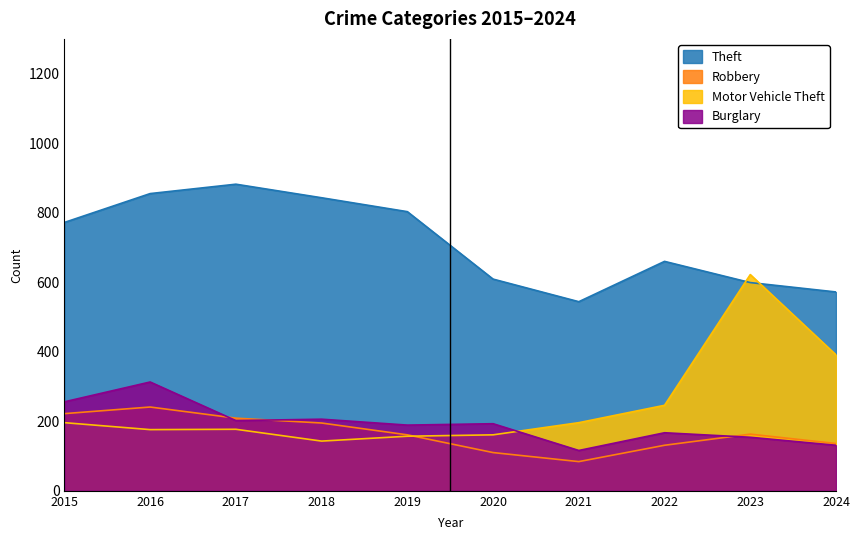

What is the difference between the second highest and minimum values in the Motor Vehicle Theft series?

248